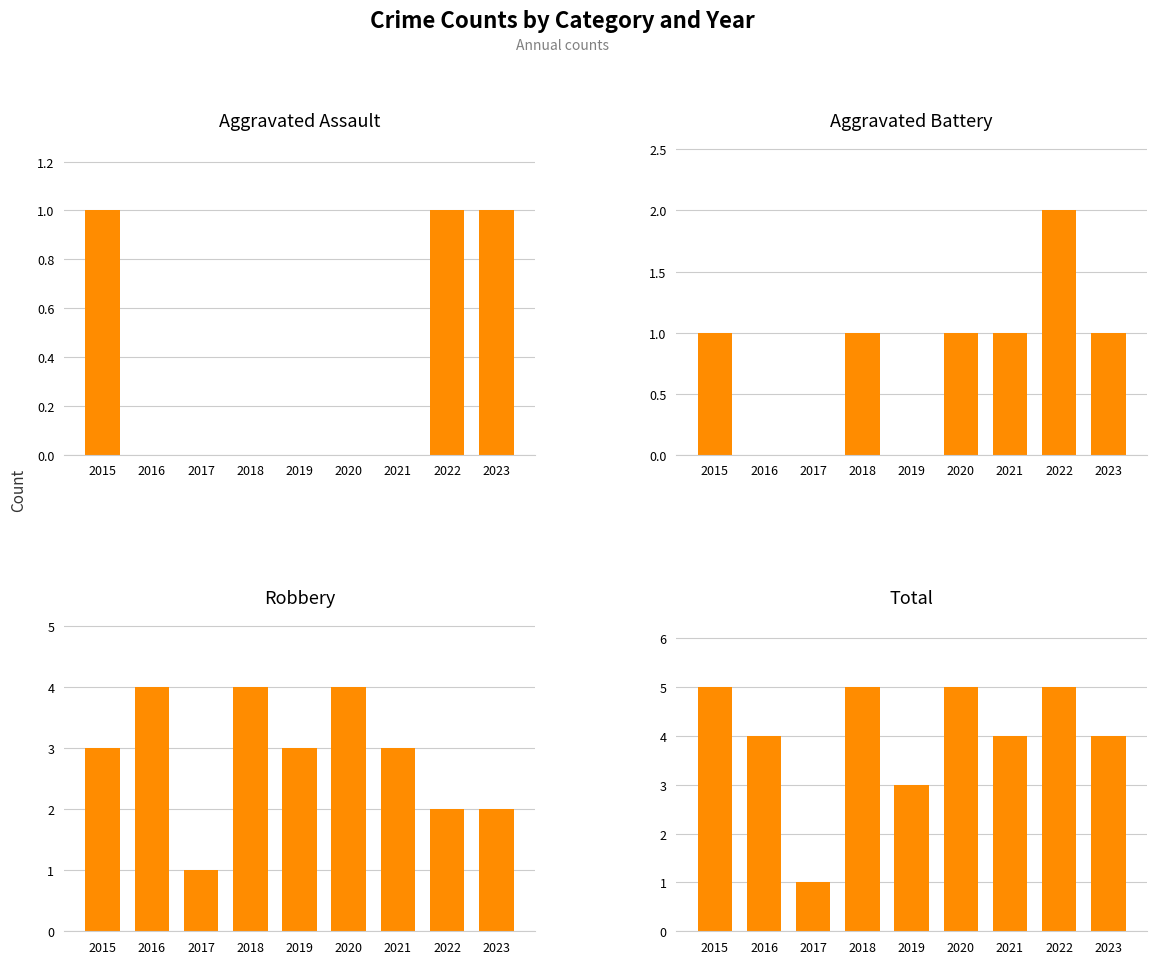

Which series has the largest range (max minus min)?

Total